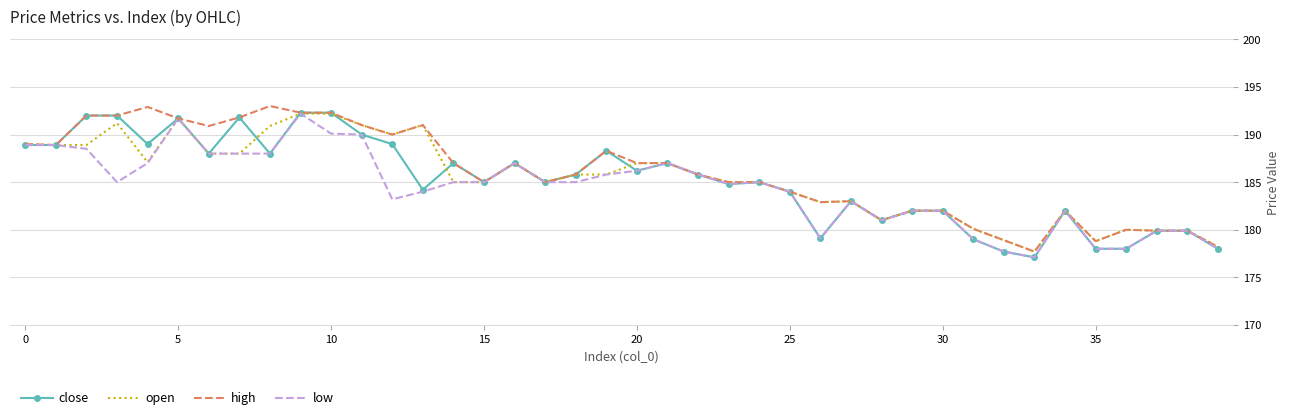

What is the minimum value for low?

177.1